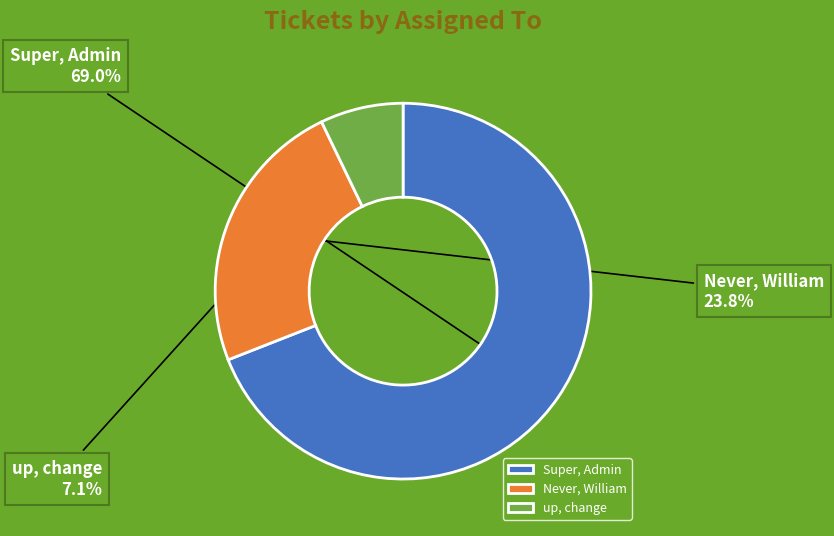

To the nearest percent, what portion does Never, William represent?

24%